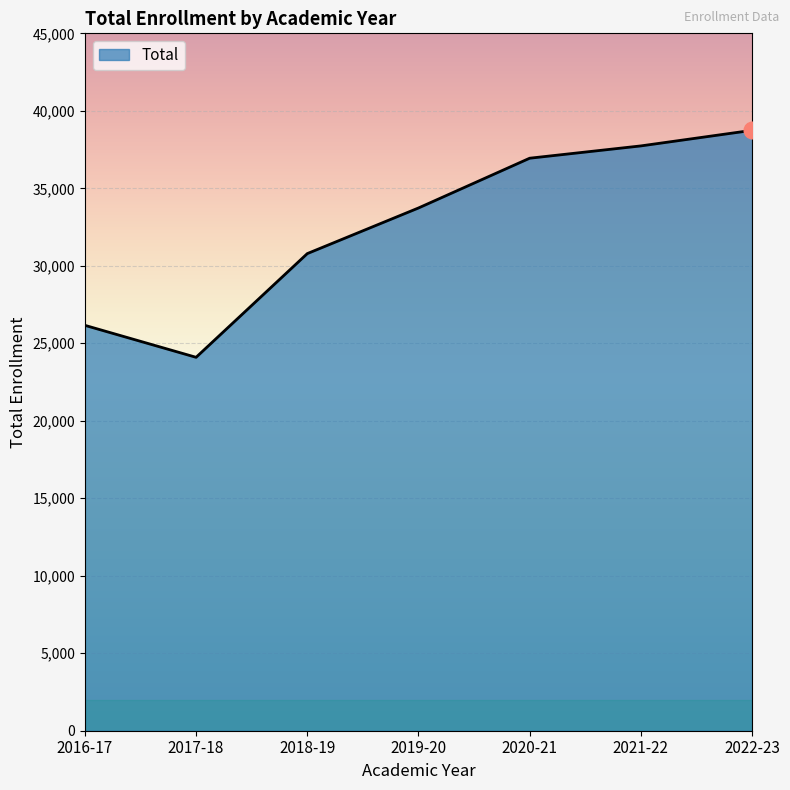

Where is the first local minimum?

2017-18